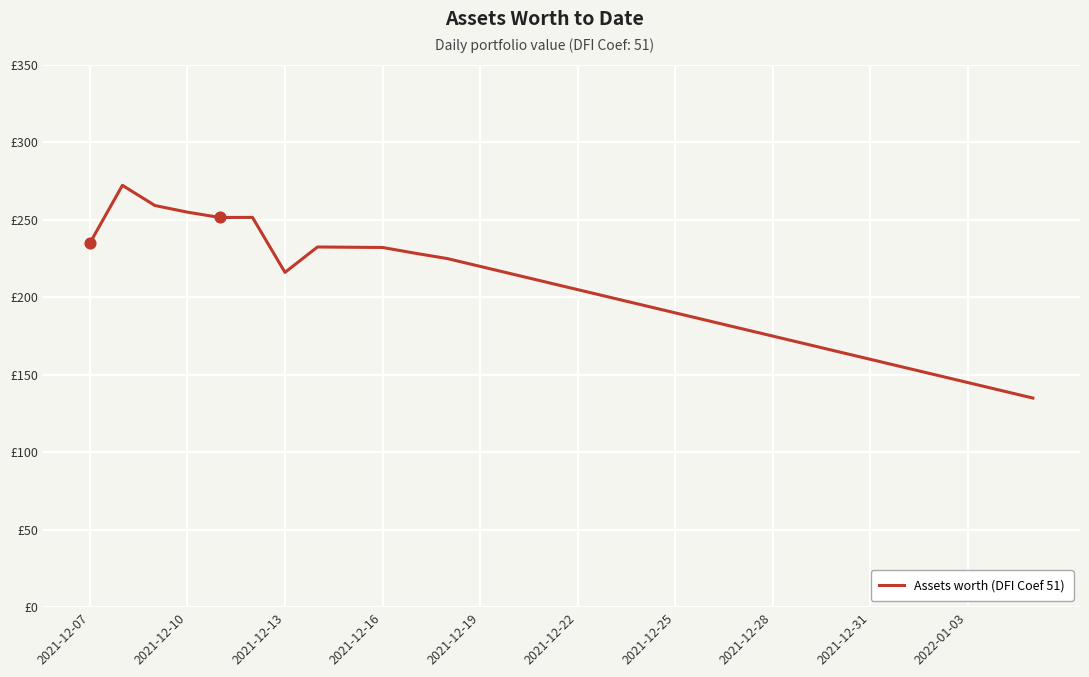

Is this an area chart (filled region under the line)?

No